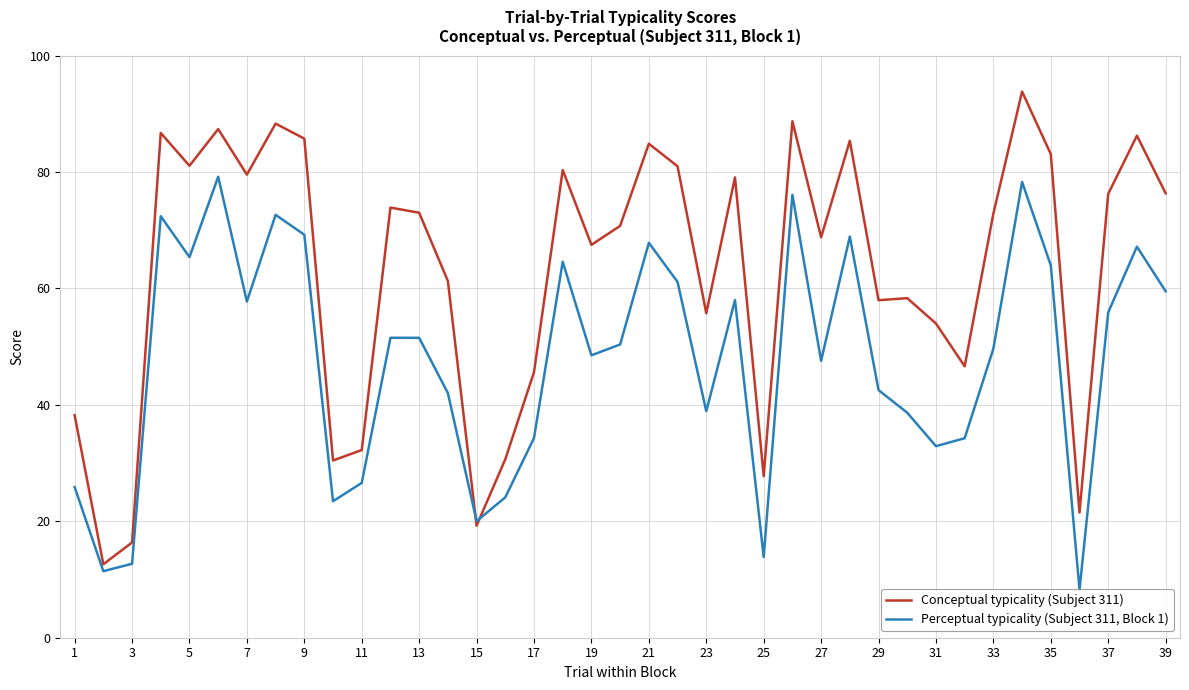

List the series in order of their peak value, highest first.

Conceptual typicality (Subject 311), Perceptual typicality (Subject 311, Block 1)